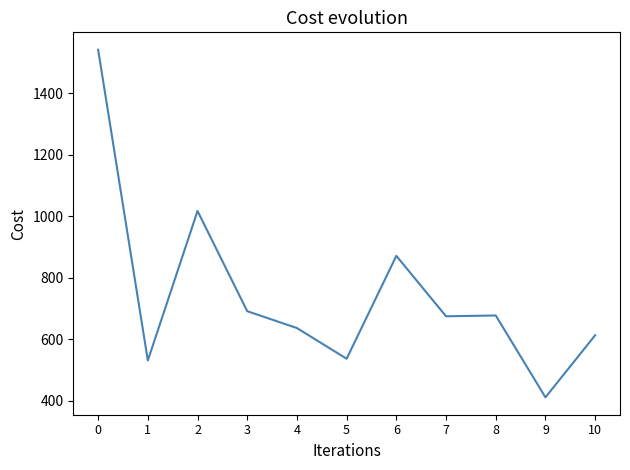

Approximately how many times larger is the value at 9 compared to 3?

0.6